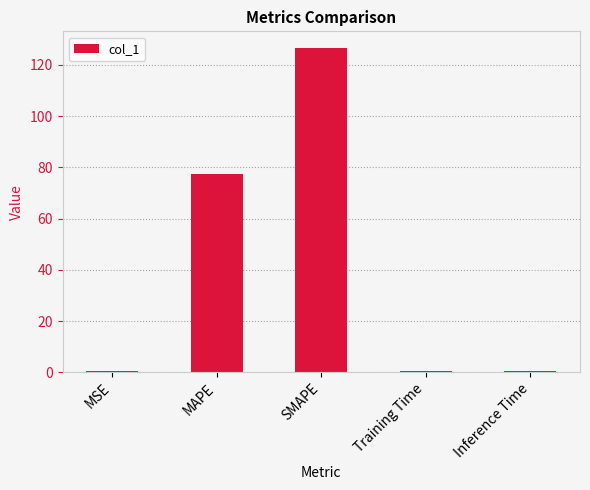

The chart shows a value of 0.3 at MSE. True or false?

True